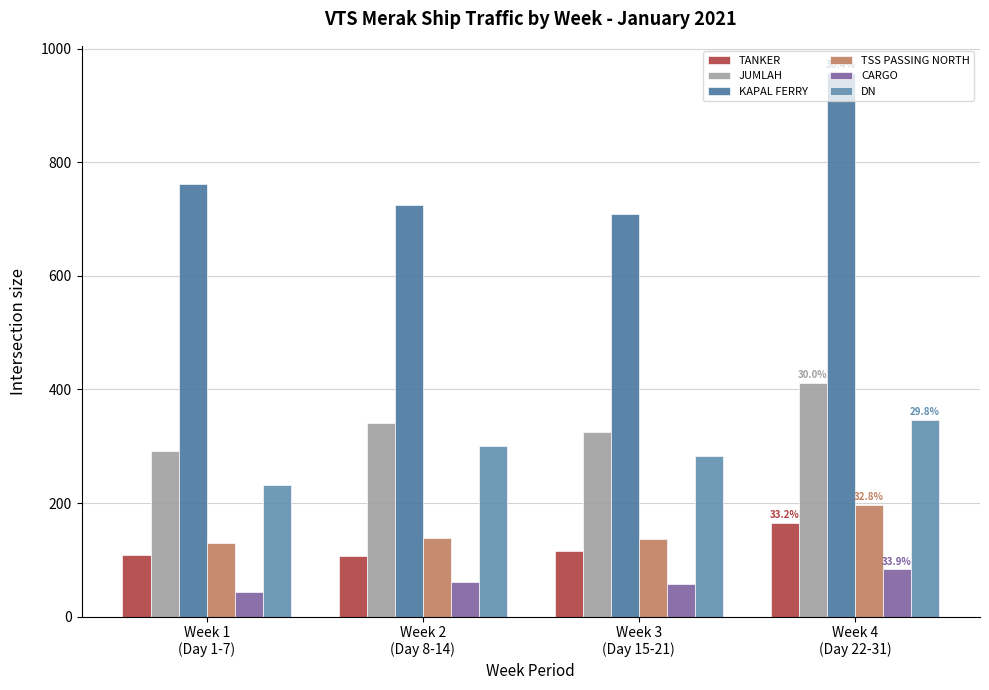

Which series has the largest range (max minus min)?

KAPAL FERRY